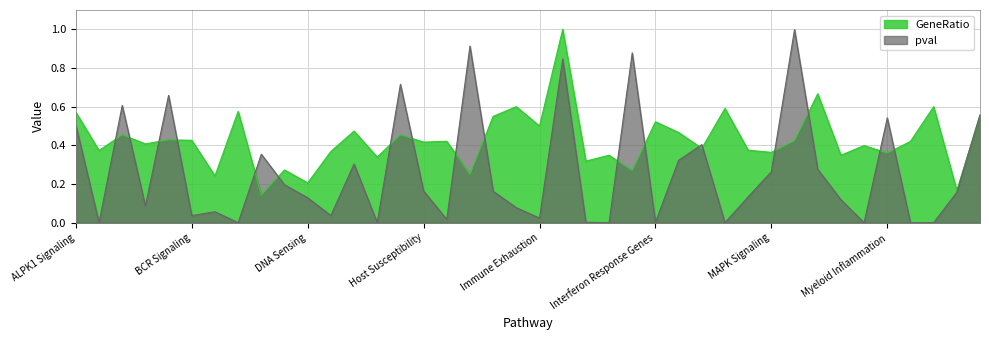

What is the value of the GeneRatio point at the 34th from the left?

0.3